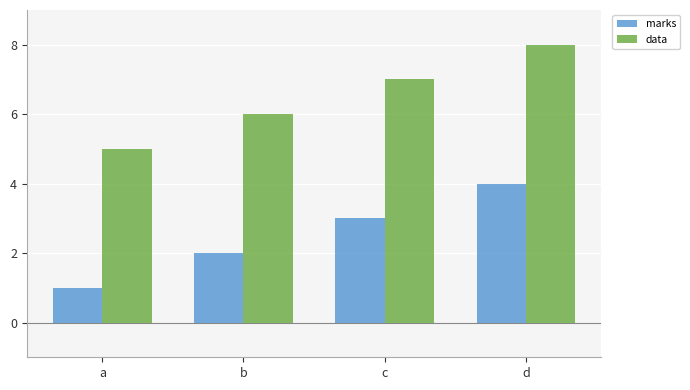

The value of marks at c is 3. True or false?

True